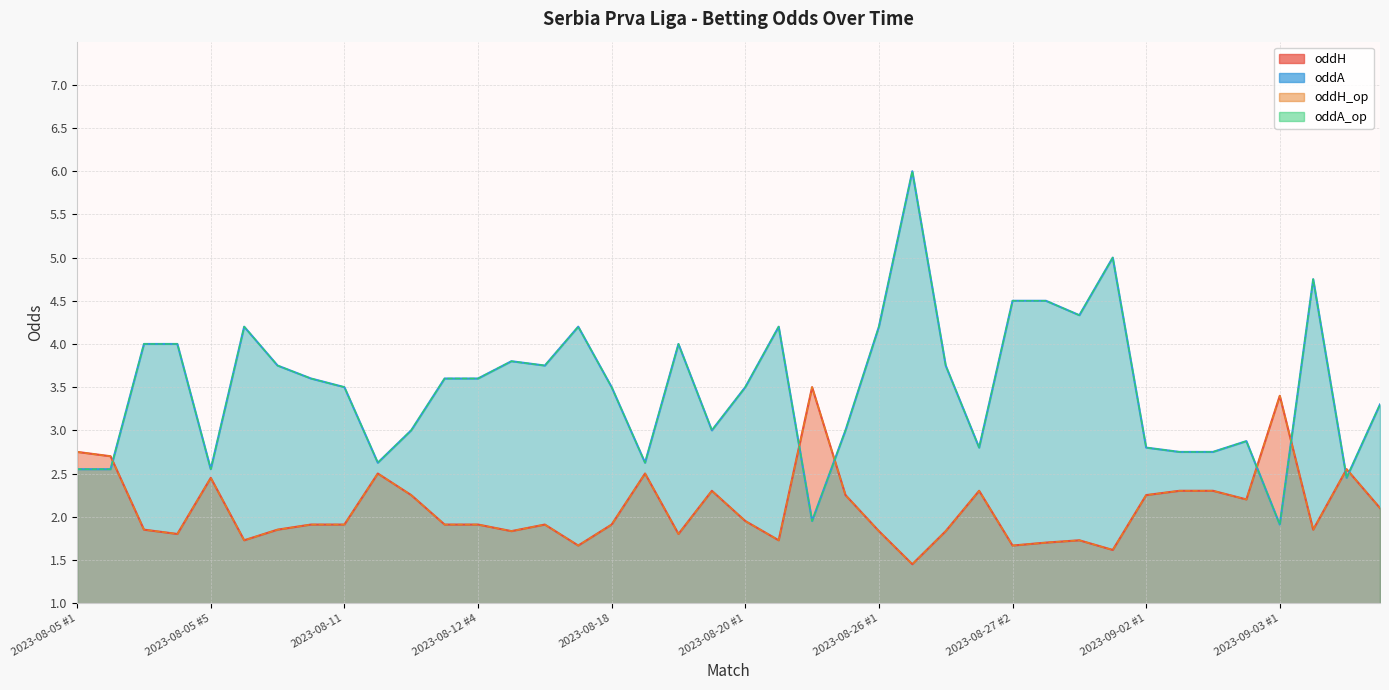

Reading right to left, what are all the values shown in this chart?

oddH: 2.1	2.5	1.9	3.4	2.2	2.3	2.3	2.2	1.6	1.7	1.7	1.7	2.3	1.8	1.4	1.8	2.2	3.5	1.7	1.9	2.3	1.8	2.5	1.9	1.7	1.9	1.8	1.9	1.9	2.2	2.5	1.9	1.9	1.9	1.7	2.5	1.8	1.9	2.7	2.8
oddA: 3.3	2.5	4.8	1.9	2.9	2.8	2.8	2.8	5.0	4.3	4.5	4.5	2.8	3.8	6.0	4.2	3.0	1.9	4.2	3.5	3.0	4.0	2.6	3.5	4.2	3.8	3.8	3.6	3.6	3.0	2.6	3.5	3.6	3.8	4.2	2.5	4.0	4.0	2.5	2.5
oddH_op: 2.1	2.5	1.9	3.4	2.2	2.3	2.3	2.2	1.6	1.7	1.7	1.7	2.3	1.8	1.4	1.8	2.2	3.5	1.7	1.9	2.3	1.8	2.5	1.9	1.7	1.9	1.8	1.9	1.9	2.2	2.5	1.9	1.9	1.9	1.7	2.5	1.8	1.9	2.7	2.8
oddA_op: 3.3	2.5	4.8	1.9	2.9	2.8	2.8	2.8	5.0	4.3	4.5	4.5	2.8	3.8	6.0	4.2	3.0	1.9	4.2	3.5	3.0	4.0	2.6	3.5	4.2	3.8	3.8	3.6	3.6	3.0	2.6	3.5	3.6	3.8	4.2	2.5	4.0	4.0	2.5	2.5